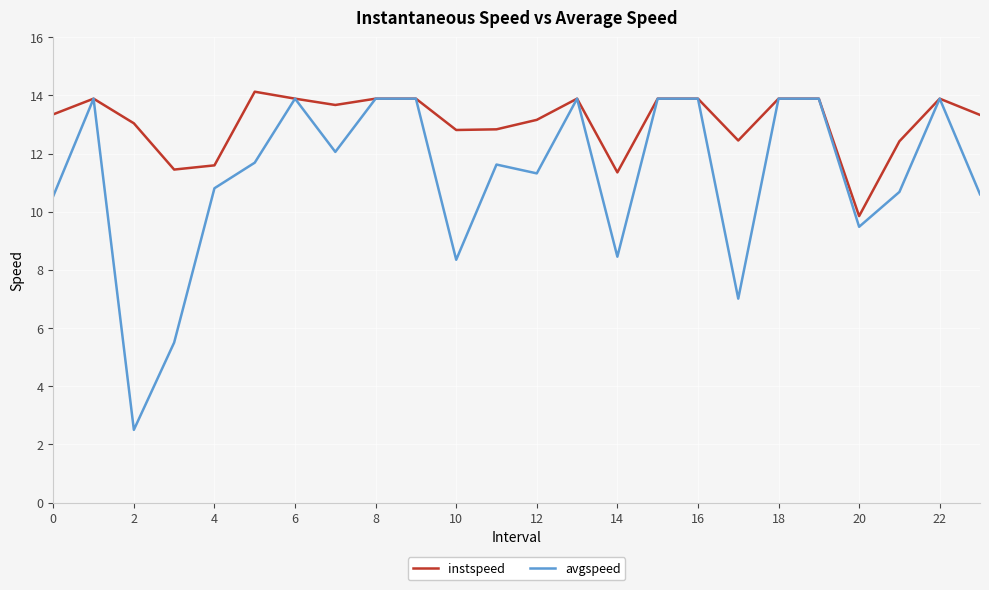

What is the maximum value for instspeed?

14.1